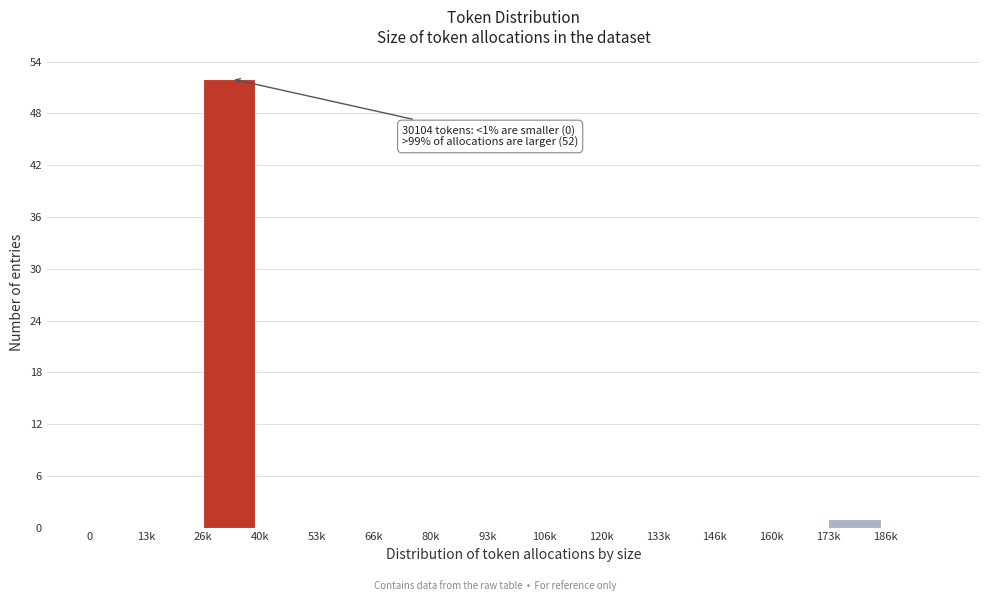

Reading left to right, list all the values displayed in this chart.

0=0	13k=0	26k=52	40k=0	53k=0	66k=0	80k=0	93k=0	106k=0	120k=0	133k=0	146k=0	160k=0	173k=1	186k=0